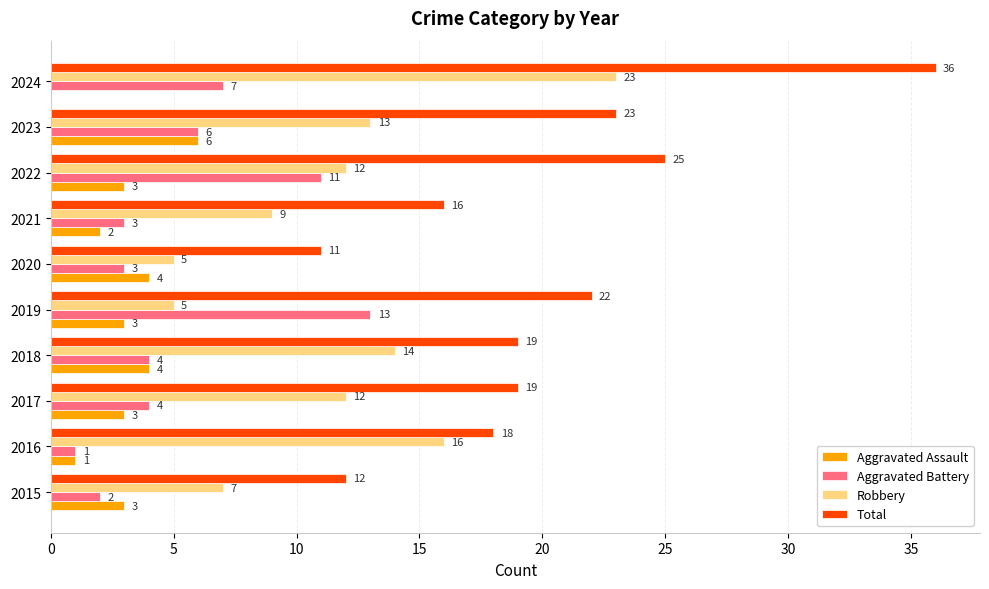

What is the sum of all Aggravated Assault values?

29